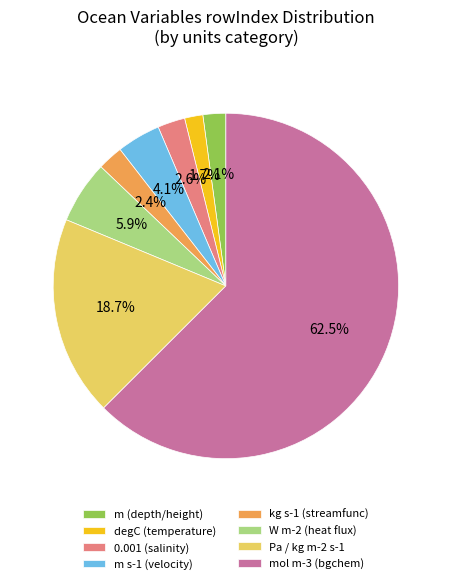

Does any single category account for the majority?

Yes